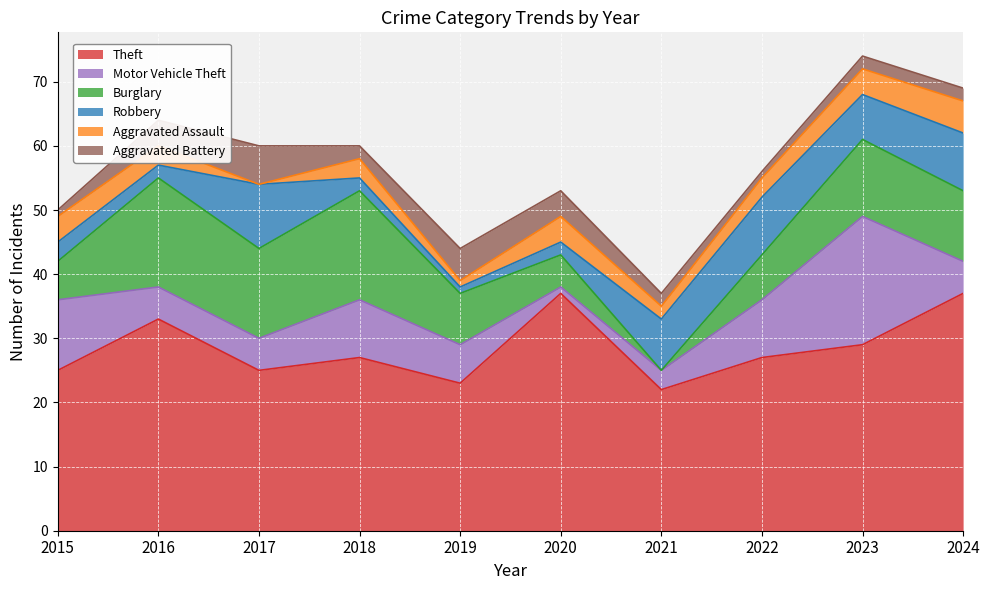

Which category has the highest value in the Burglary series?

2016